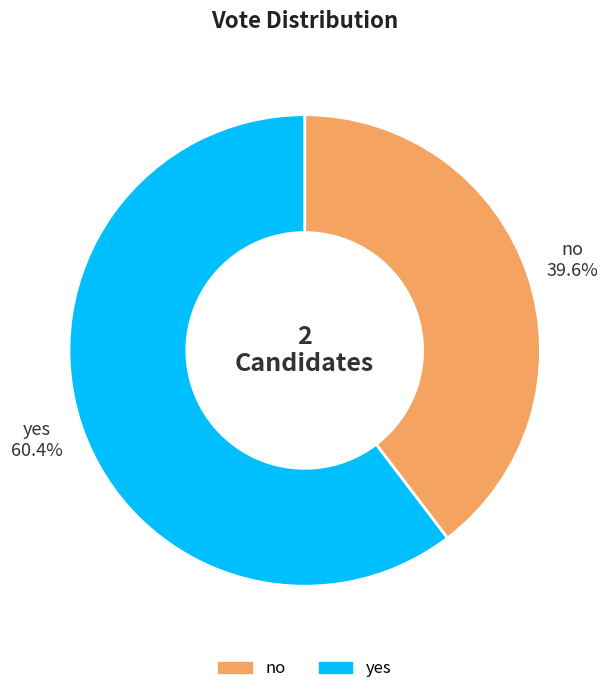

To the nearest percent, what is the difference between the largest and smallest slice percentages?

21%